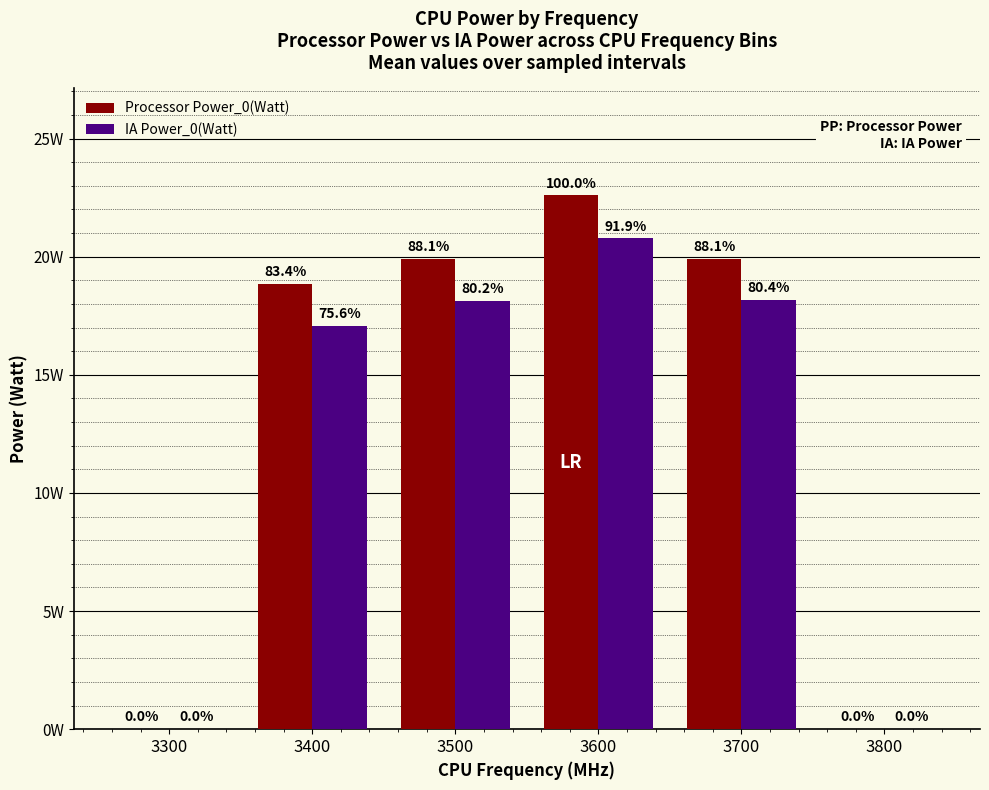

What are all the series names shown in the legend?

Processor Power_0(Watt), IA Power_0(Watt)